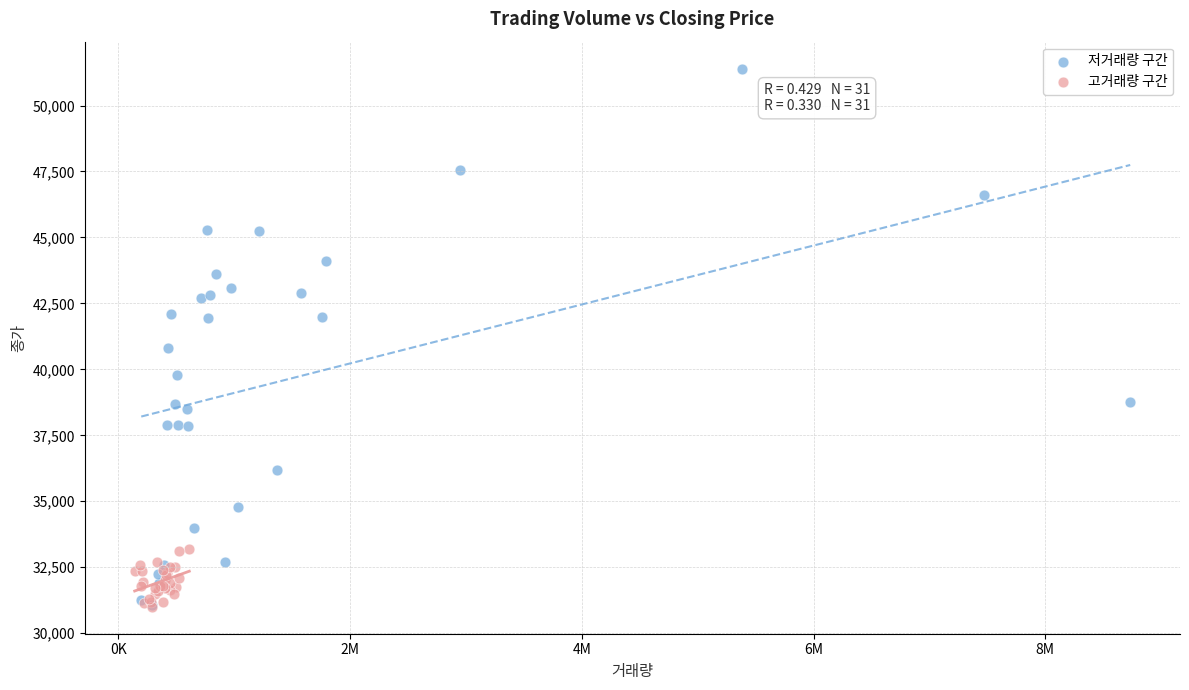

Which series reaches the maximum Y coordinate?

저거래량 구간